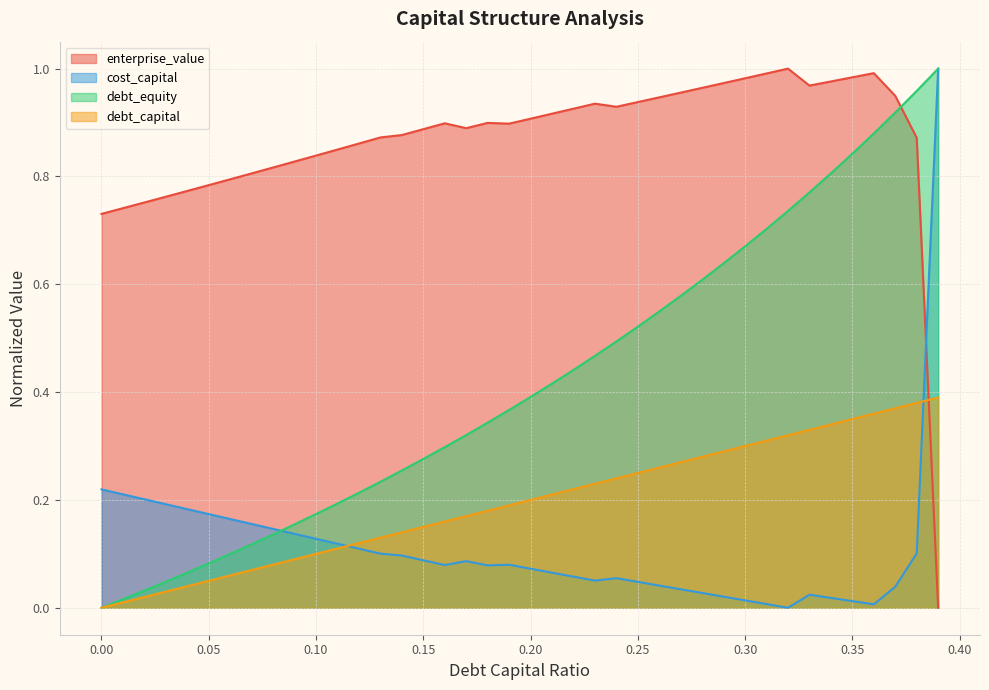

Between 0.22 and 0.27, which is larger?

0.27